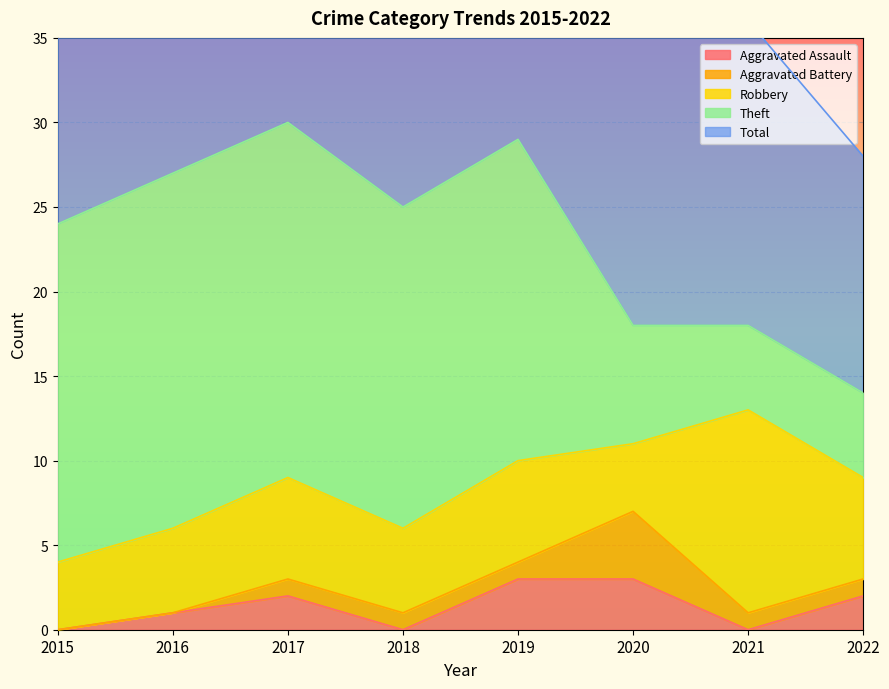

Where is Robbery nearest to the value 8?

2017